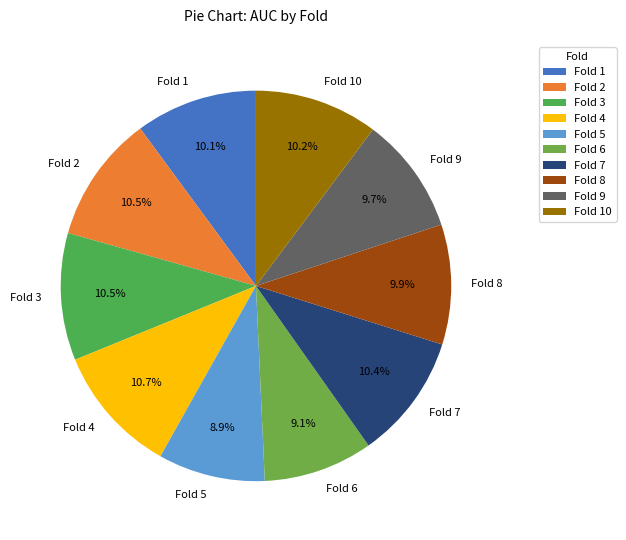

To the nearest percent, what portion does Fold 6 represent?

9%